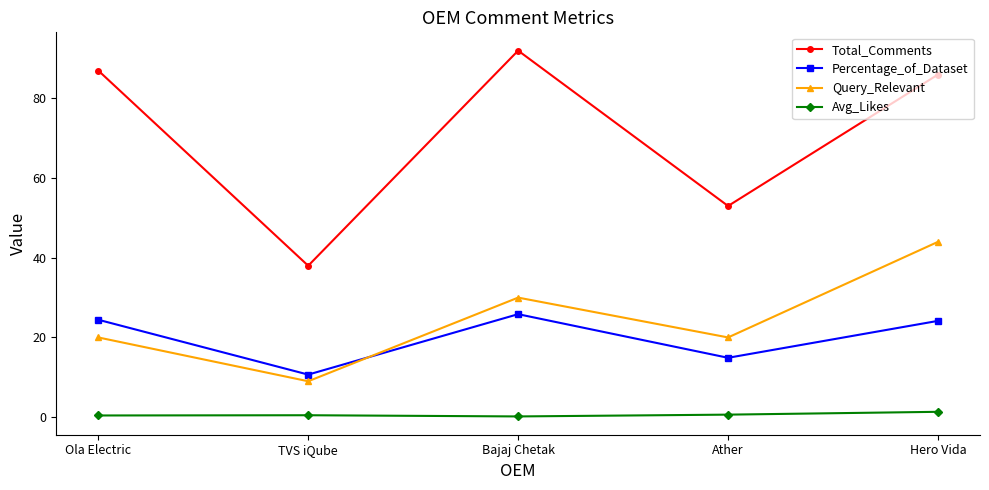

What is the sum of all Avg_Likes values?

3.0